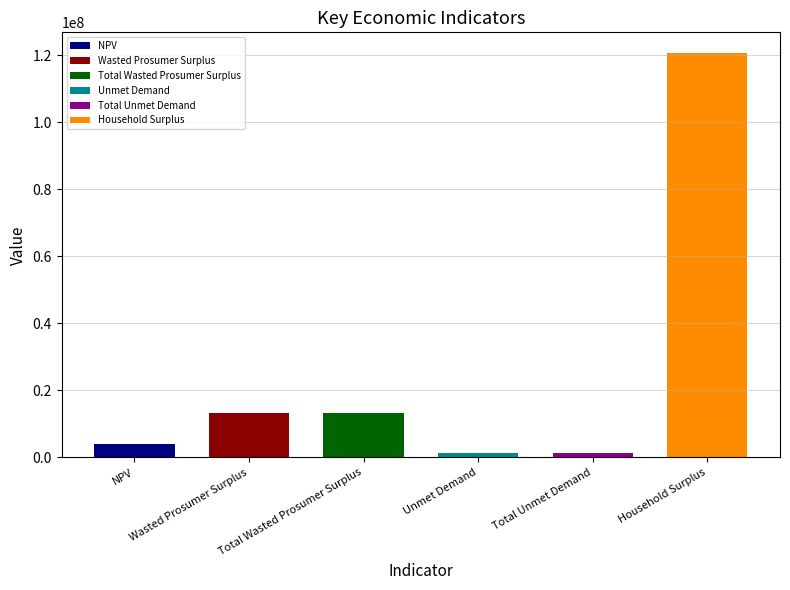

List the labels in order of value, smallest first.

Unmet Demand, Total Unmet Demand, NPV, Wasted Prosumer Surplus, Total Wasted Prosumer Surplus, Household Surplus